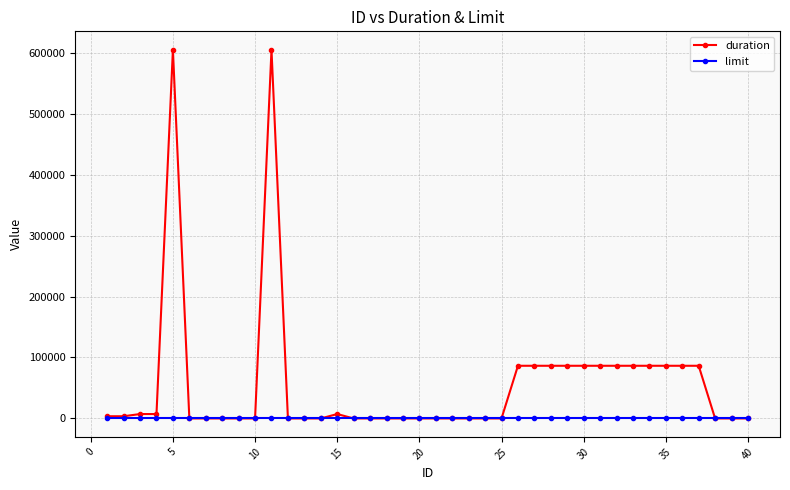

What is the maximum value for duration?

604800